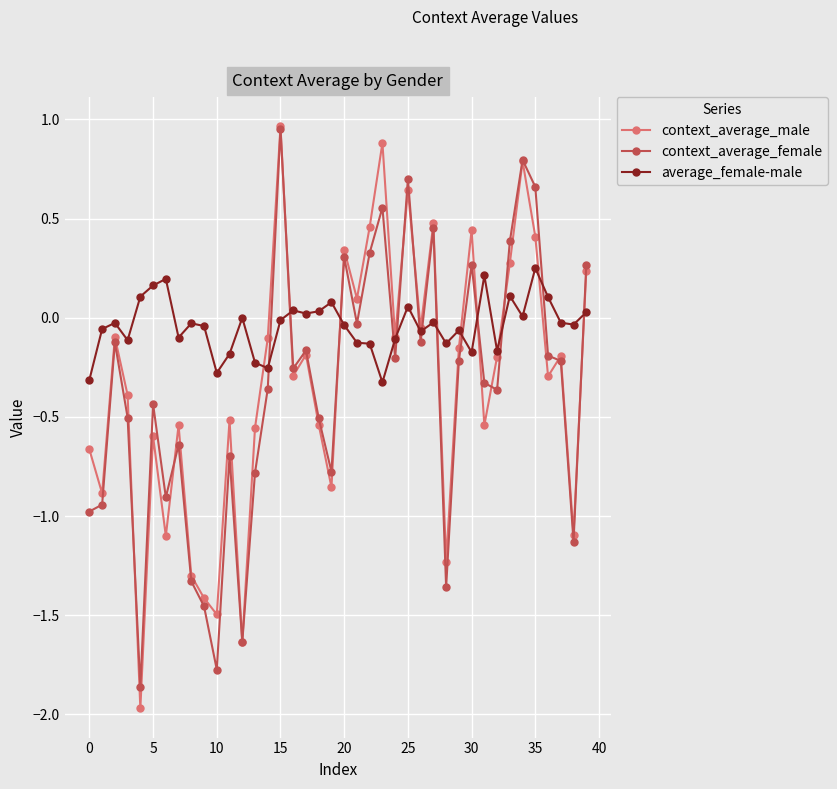

In context_average_male, how many points are lower than both neighbors (excluding endpoints)?

14